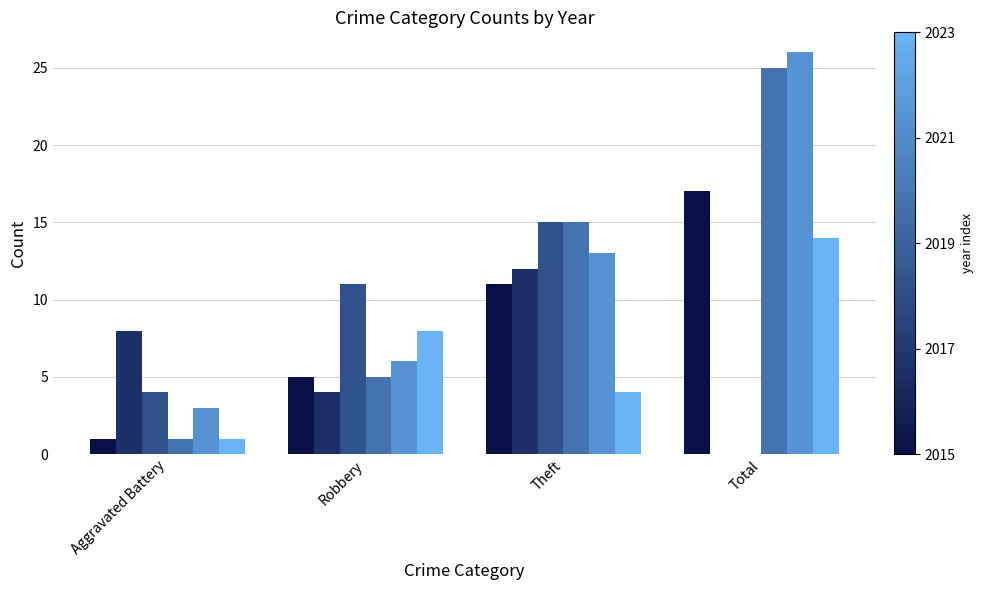

What is the maximum value shown in the chart?

26